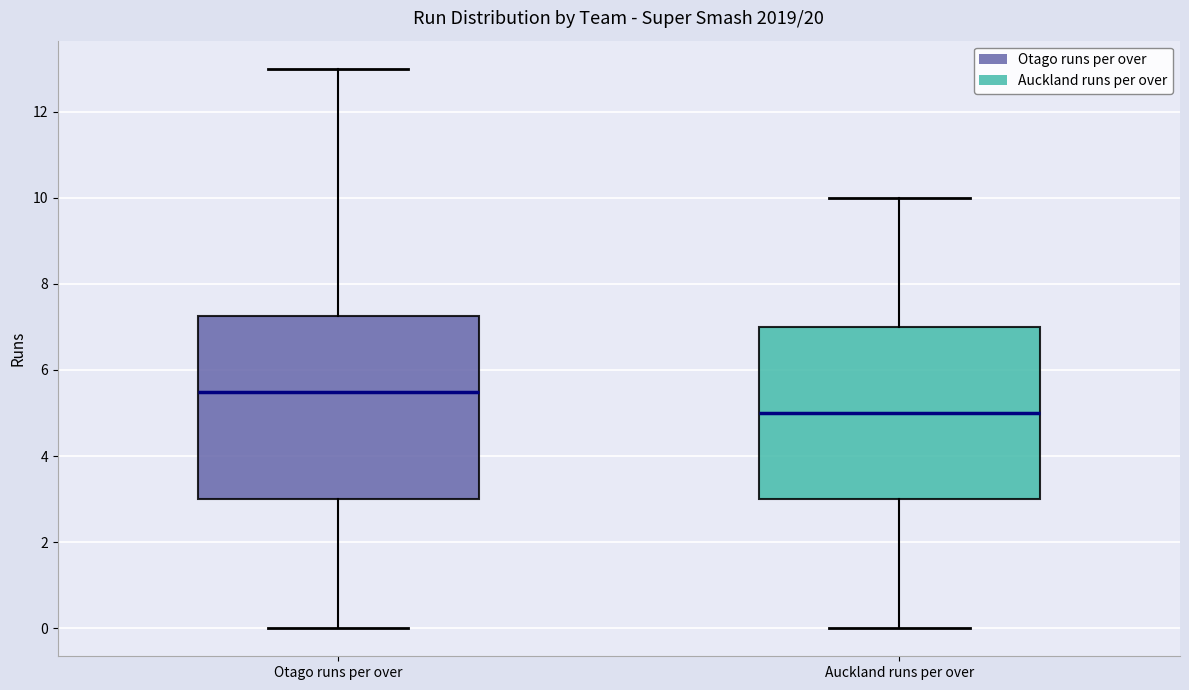

Comparing the boxes themselves (not the whiskers), which one is the tallest?

Otago runs per over